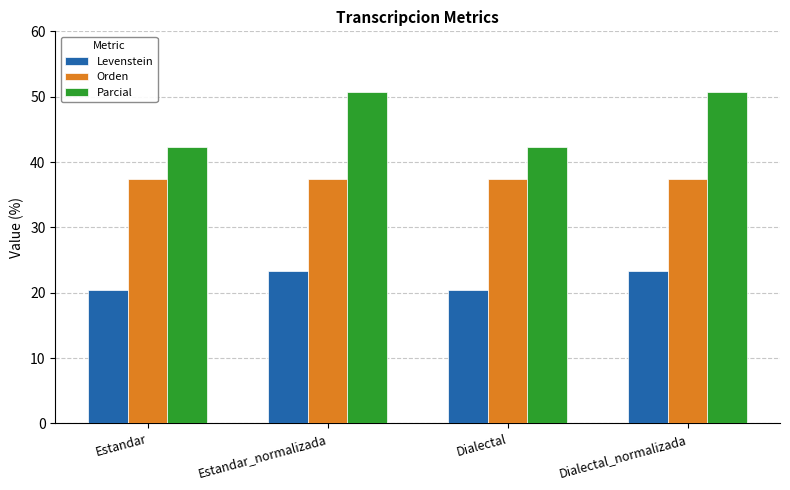

Which series has the largest range (max minus min)?

Parcial